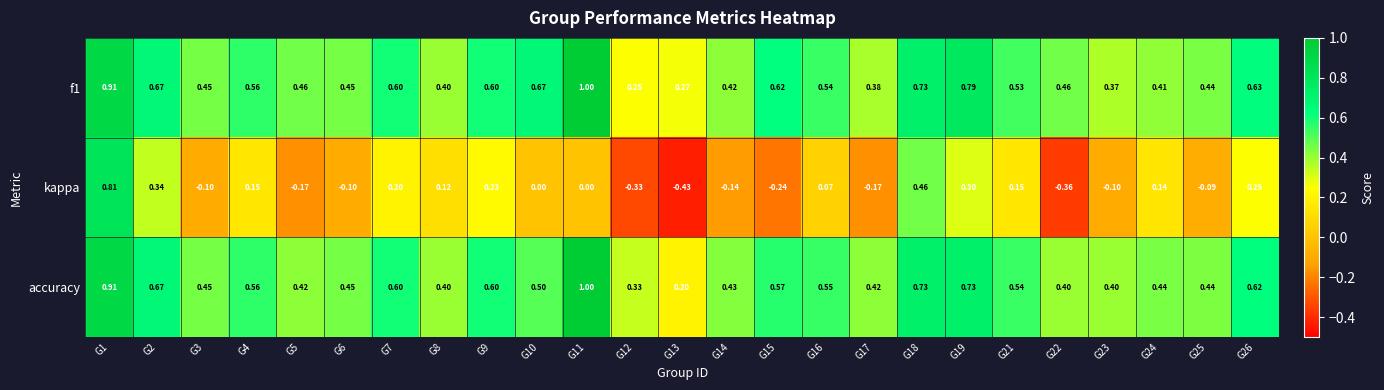

Between G9 and G17, which series saw the biggest shift?

kappa